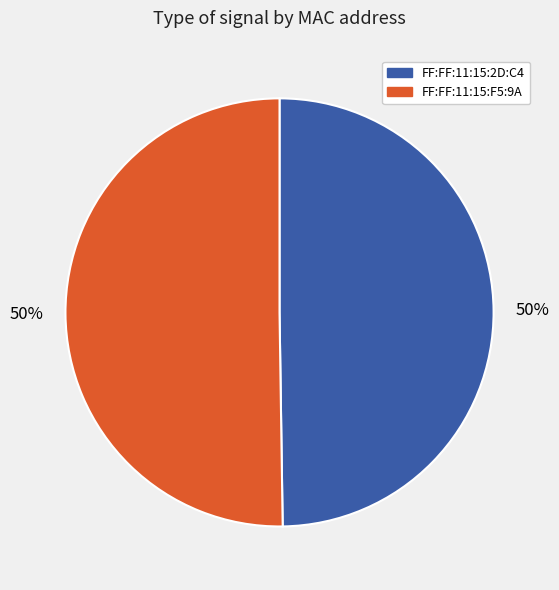

To the nearest percent, what is the average slice percentage?

50%